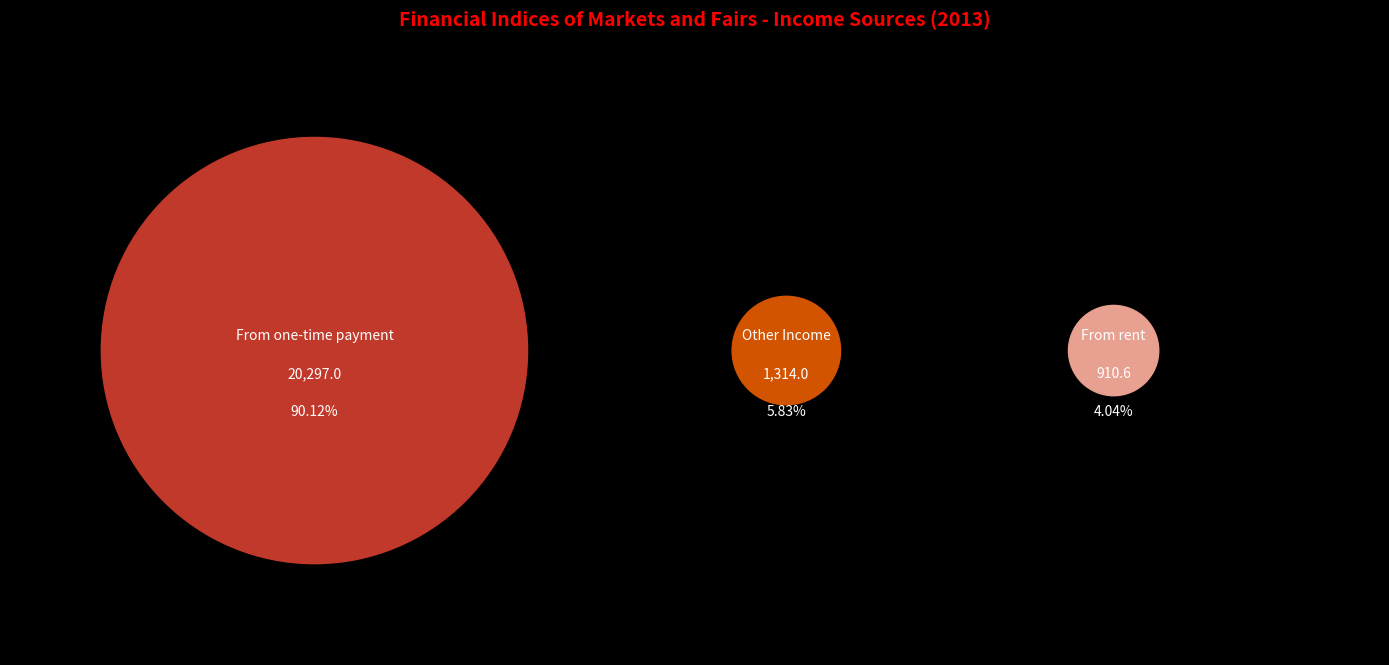

Approximately how many times larger is the value at Other Income compared to From rent?

1.4